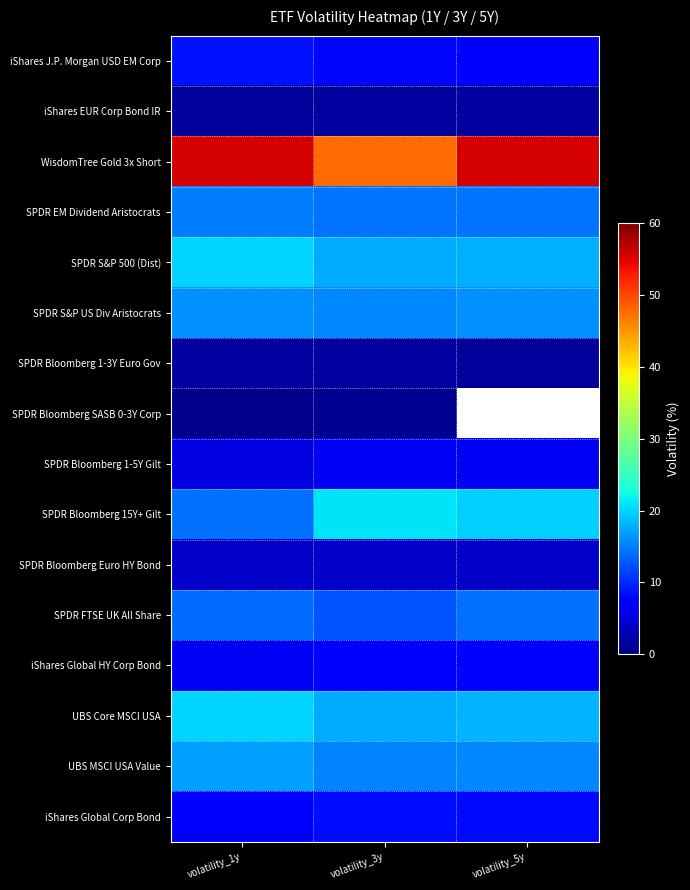

Which series has the widest spread of values?

WisdomTree Gold 3x Short